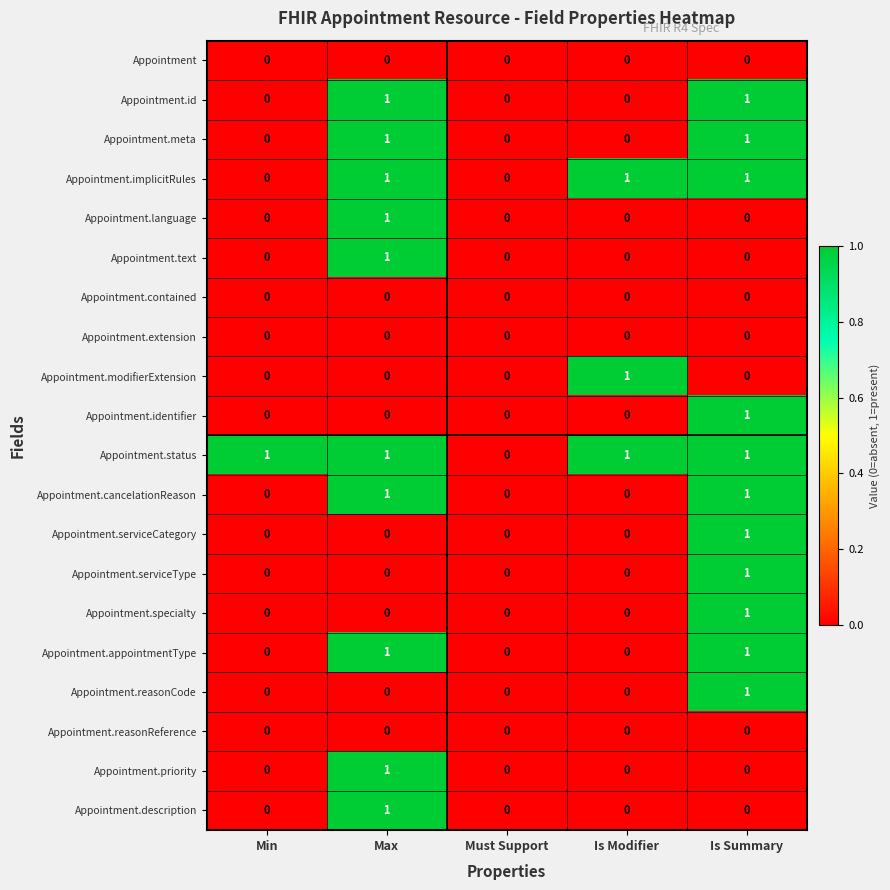

At which category is the sum across all series the highest?

Is Summary